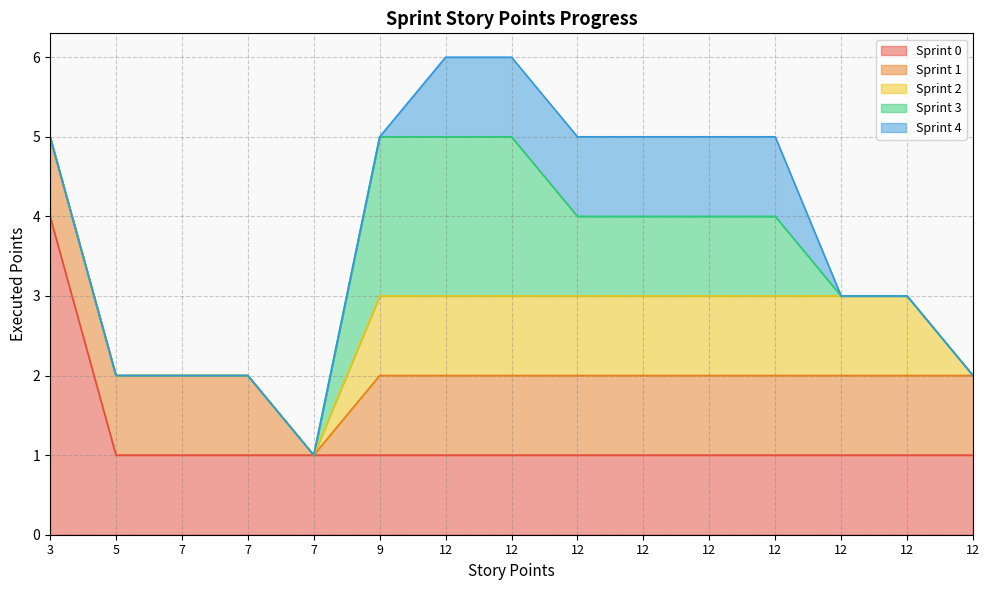

What is the value of the Sprint 1 point at the 13th from the left?

1